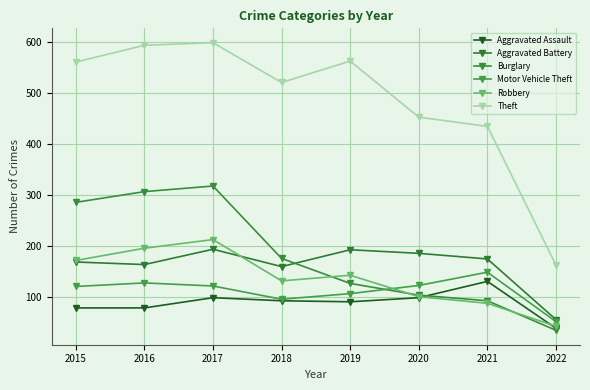

Between 2021 and 2017, which is larger?

2021